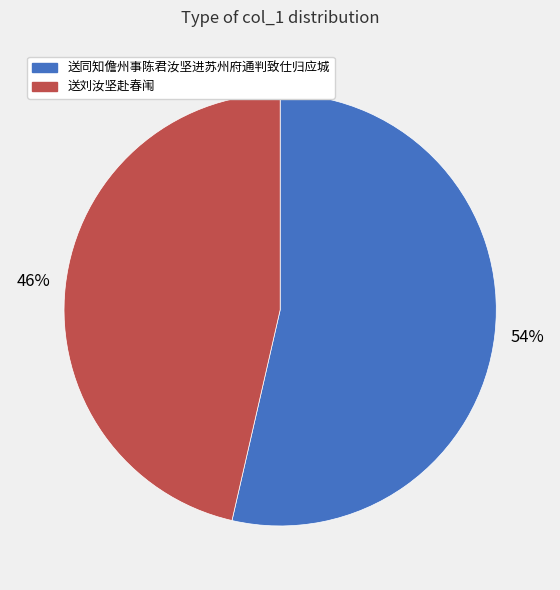

Is there any slice that represents more than half of the pie?

Yes